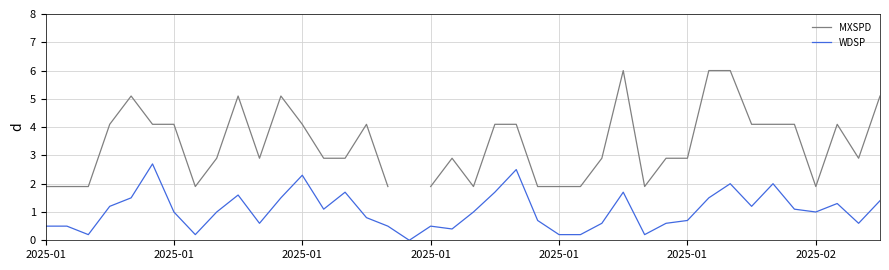

At which label does MXSPD first exceed 2?

2025-01